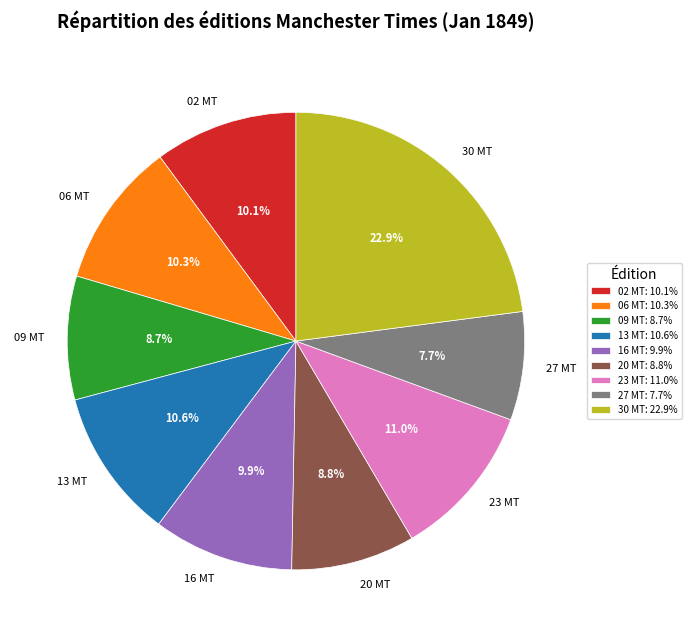

Is there a majority slice in this chart?

No